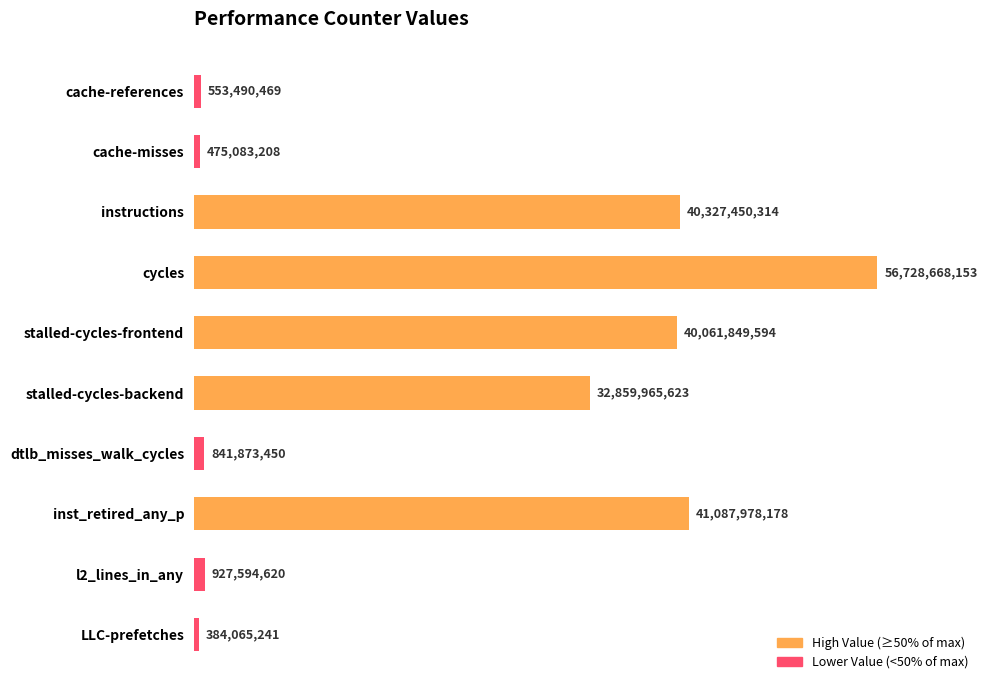

Are the bars horizontal?

Yes